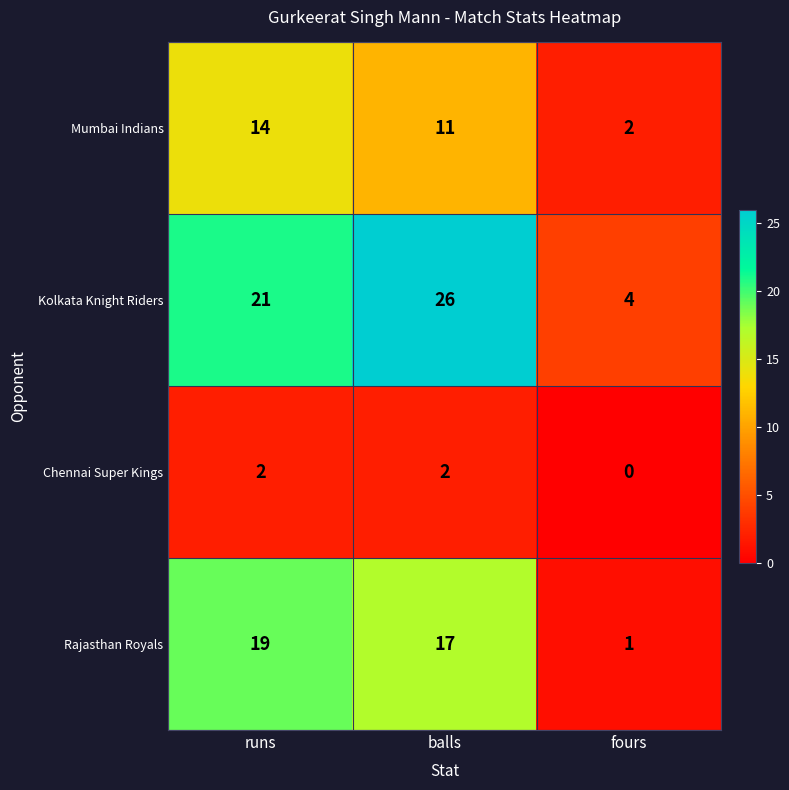

Which label corresponds to the largest value in the chart?

balls